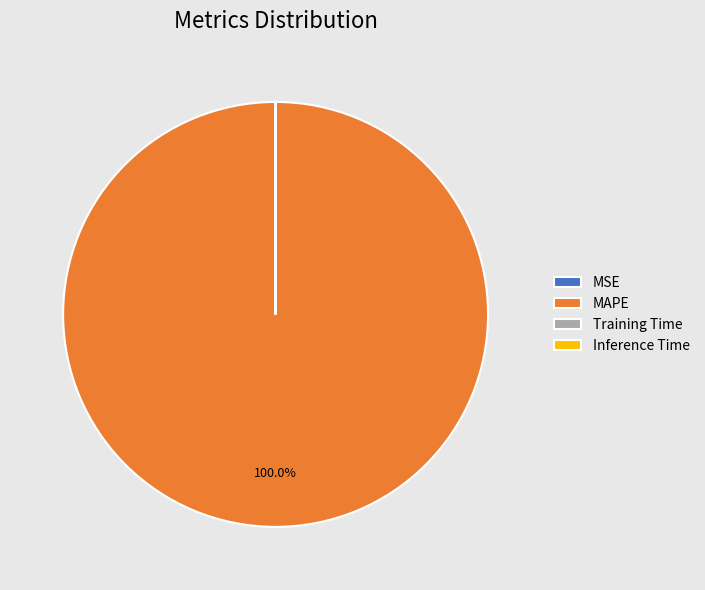

Which category has the biggest portion of the pie?

MAPE